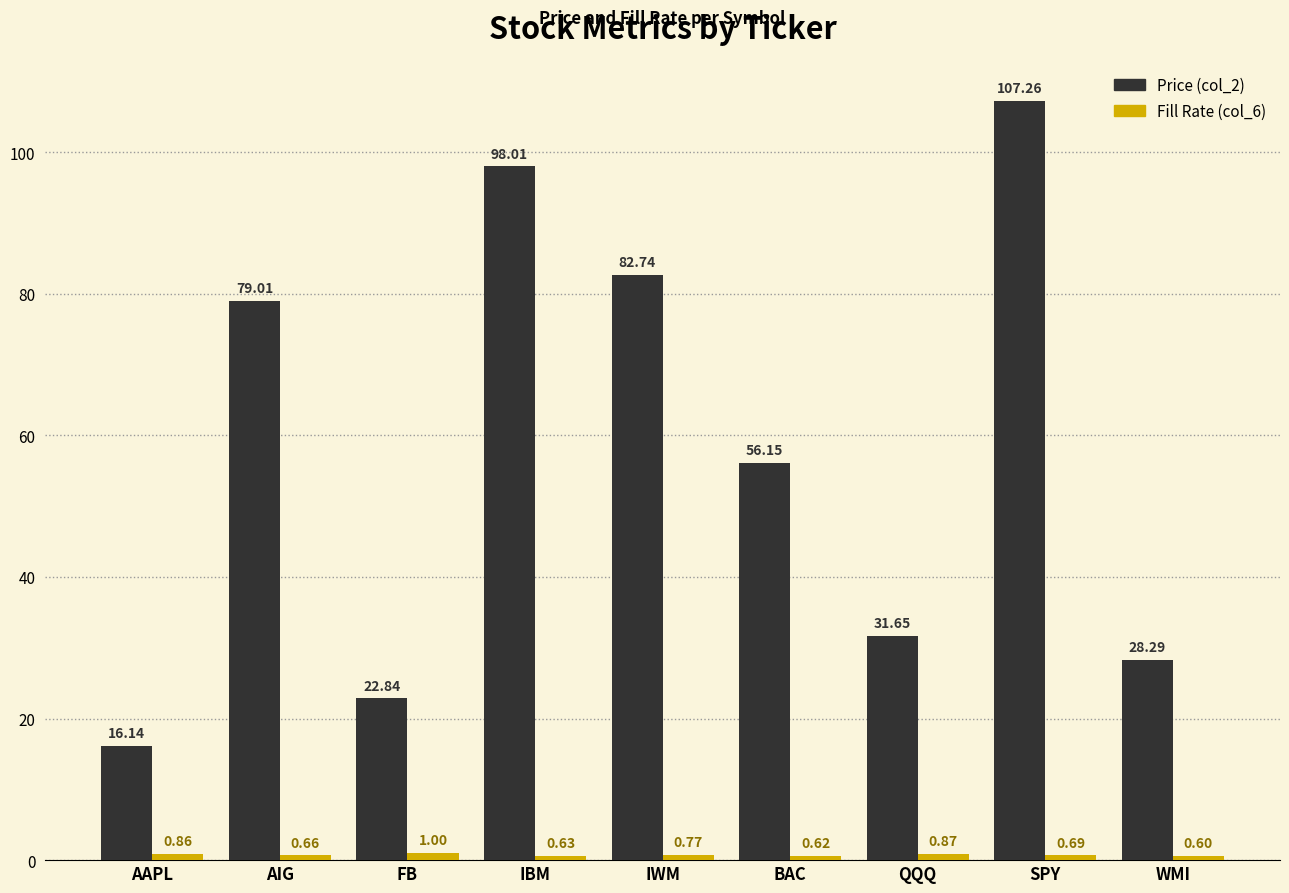

What is the value of the Price (col_2) bar at the 2nd from the left?

79.0